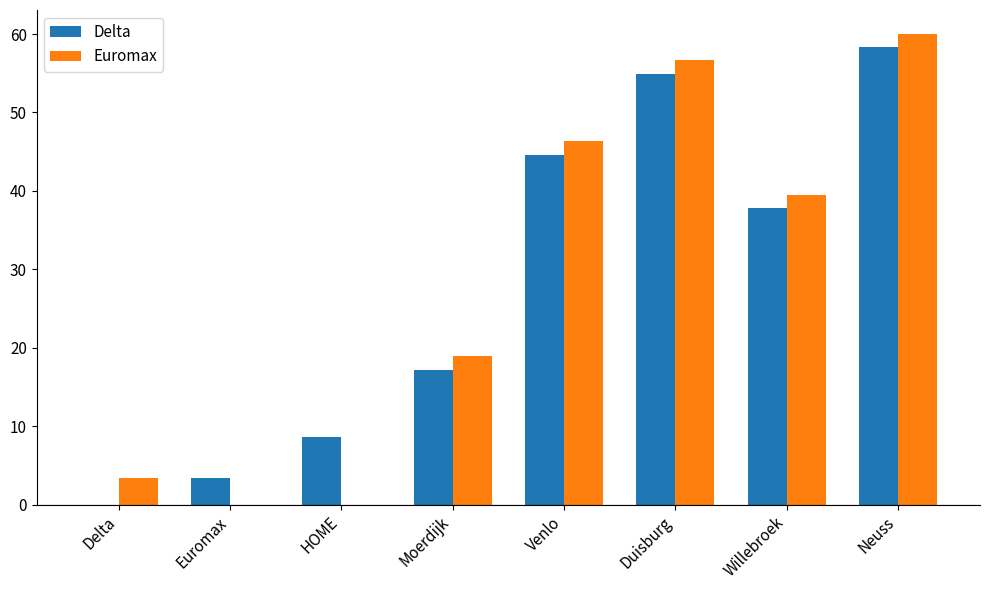

What is the sum of the Delta values at HOME and Venlo?

53.2